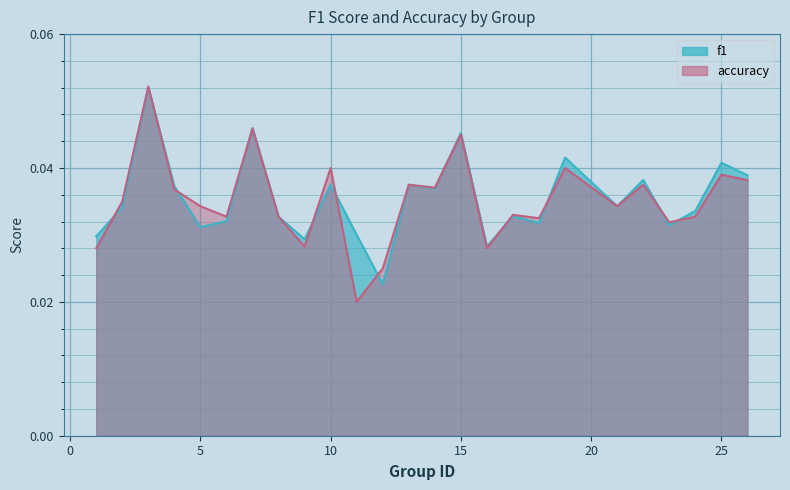

List the series in order of their overall mean, highest first.

f1, accuracy